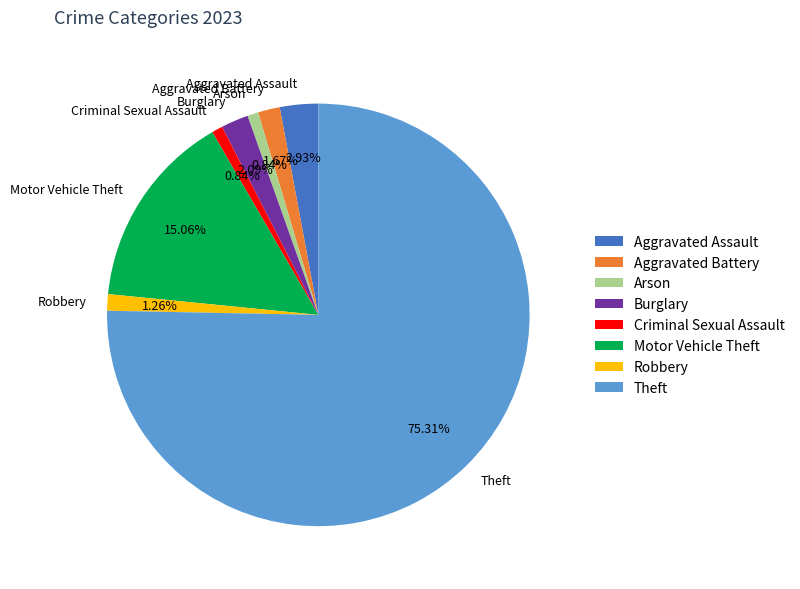

Approximately how many times larger is the value at Burglary compared to Aggravated Assault?

0.7